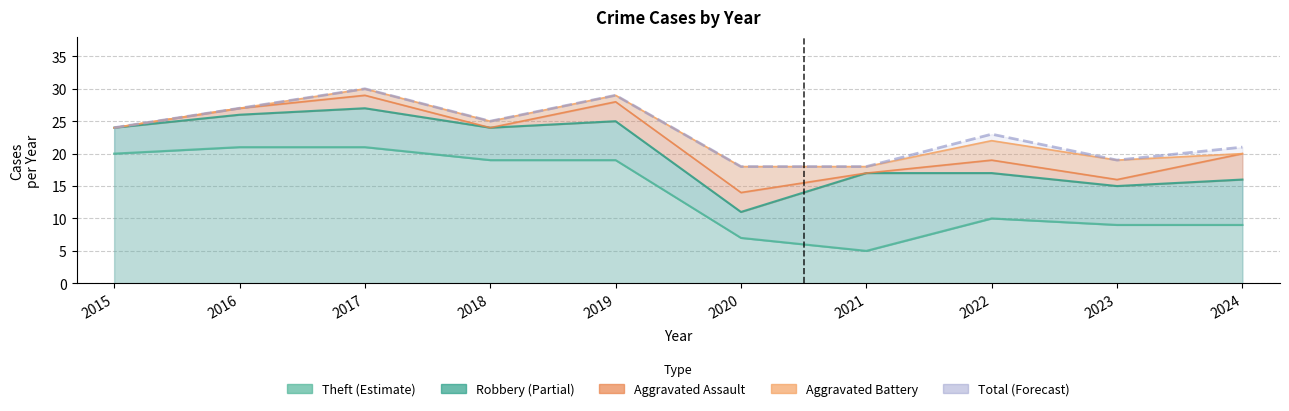

What is the sum of all Aggravated Assault values?

16